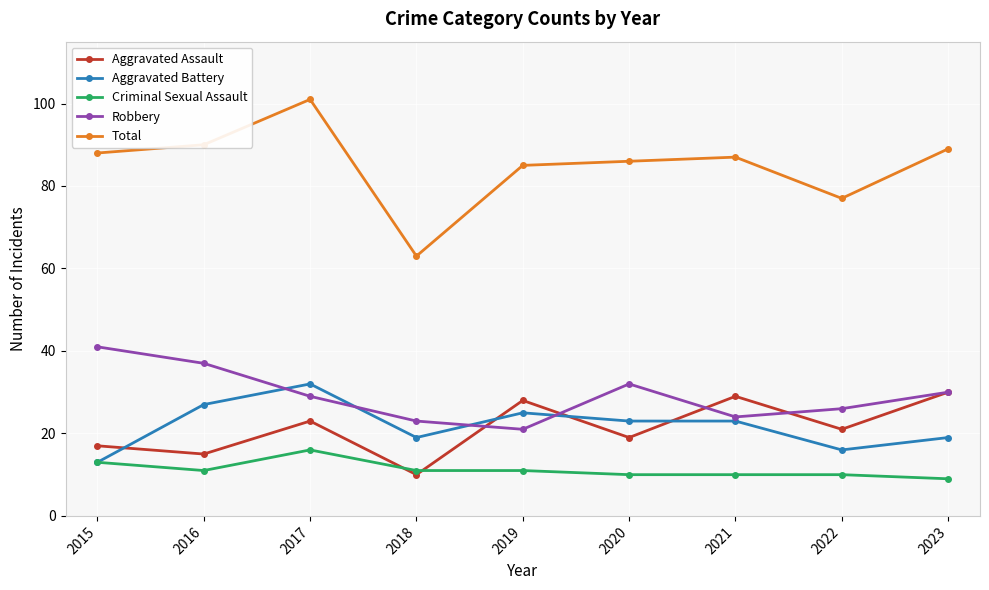

What is the difference between the Aggravated Assault values at 2023 and 2015?

13